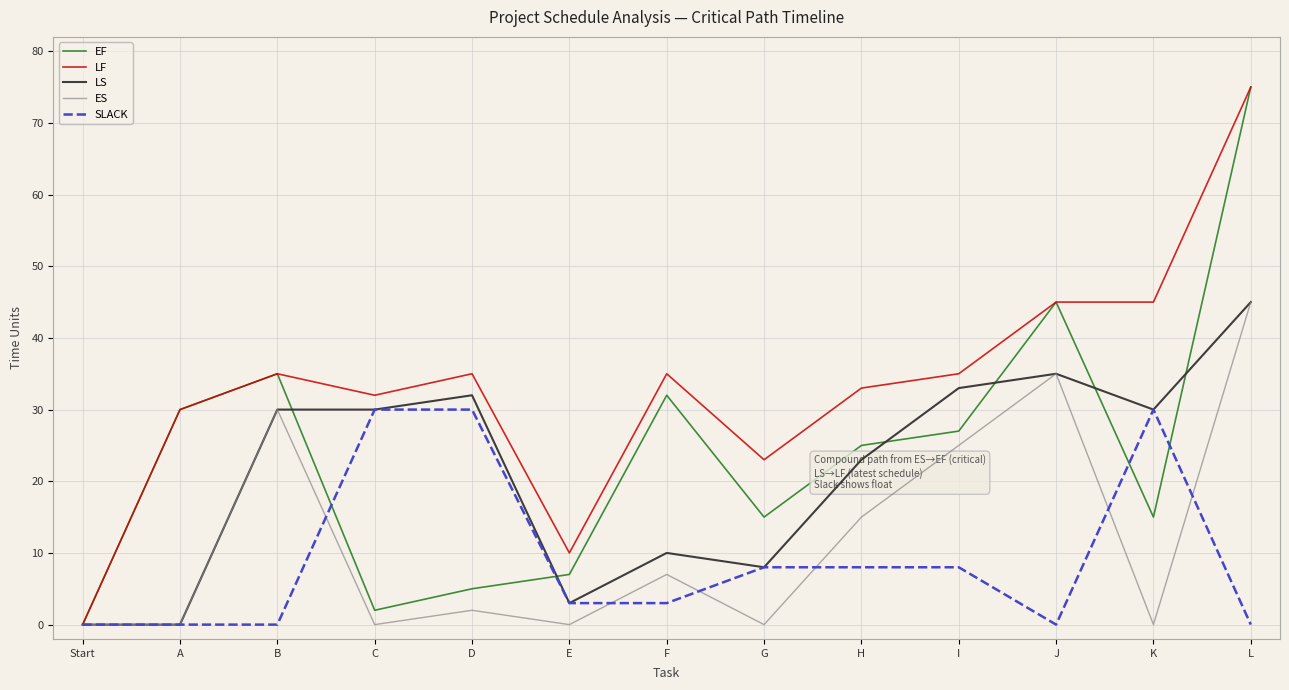

What are all the series names shown in the legend?

EF, LF, LS, ES, SLACK